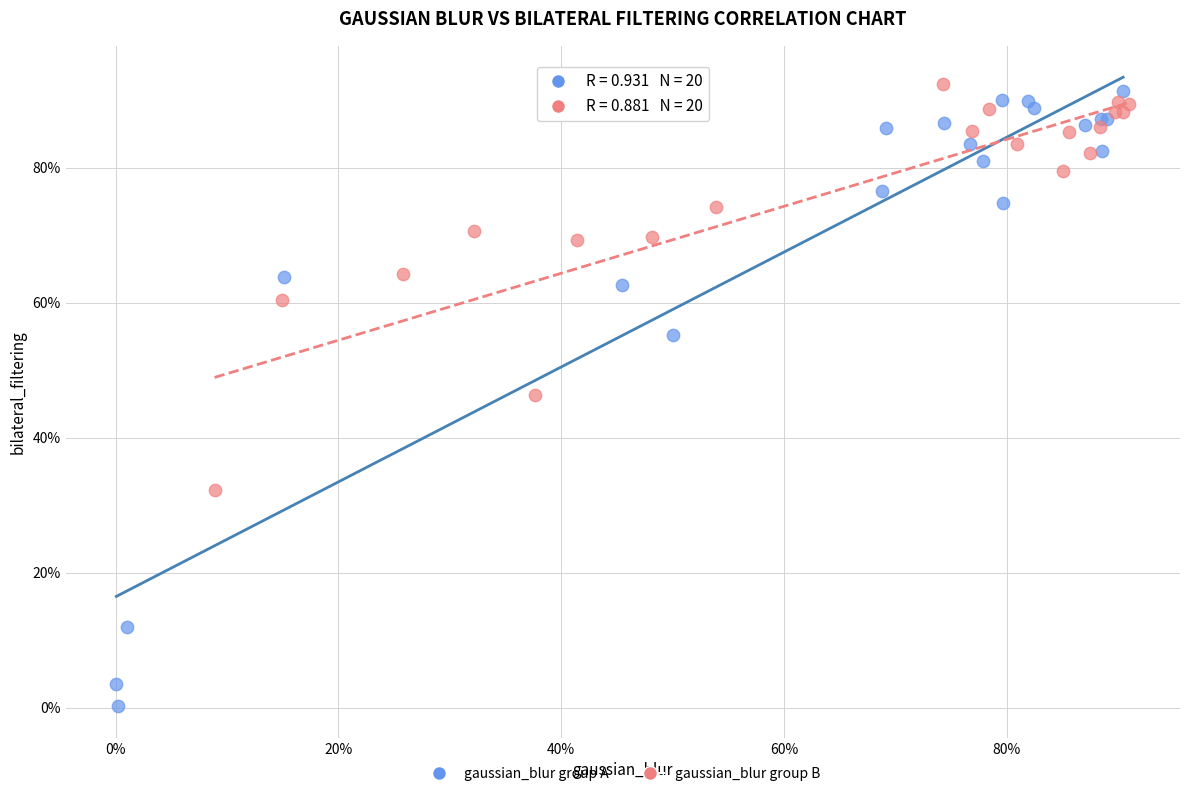

Which series reaches the minimum Y coordinate?

gaussian_blur group A